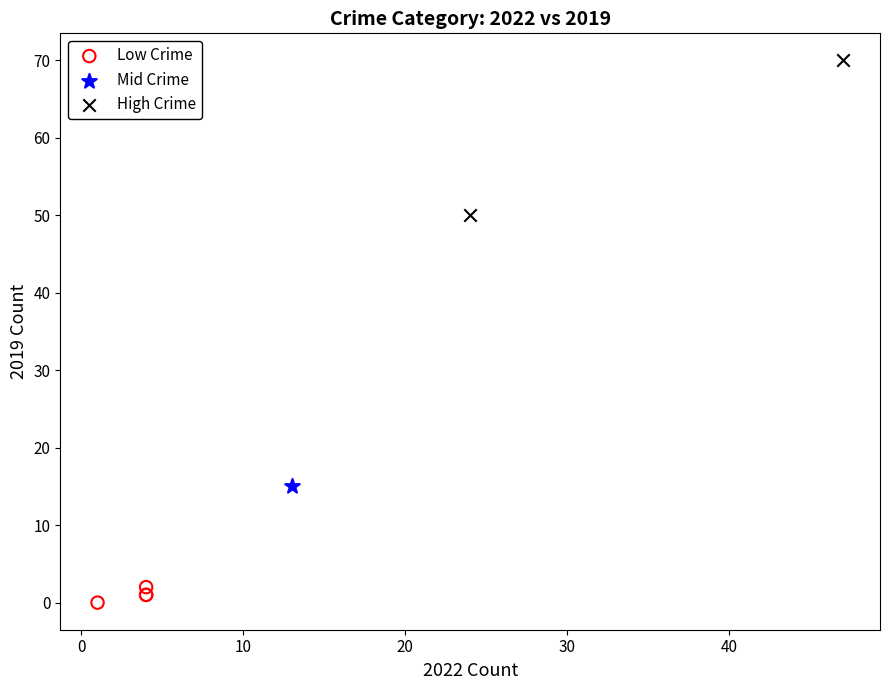

What are all the series names shown in the legend?

Low Crime, Mid Crime, High Crime